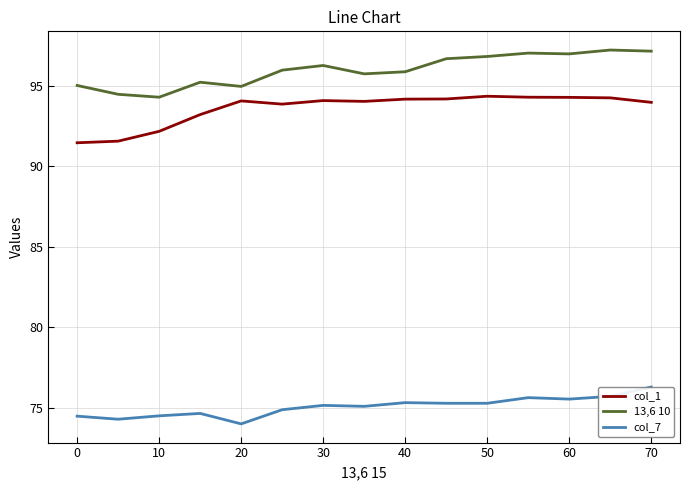

What is the minimum value for col_1?

91.5